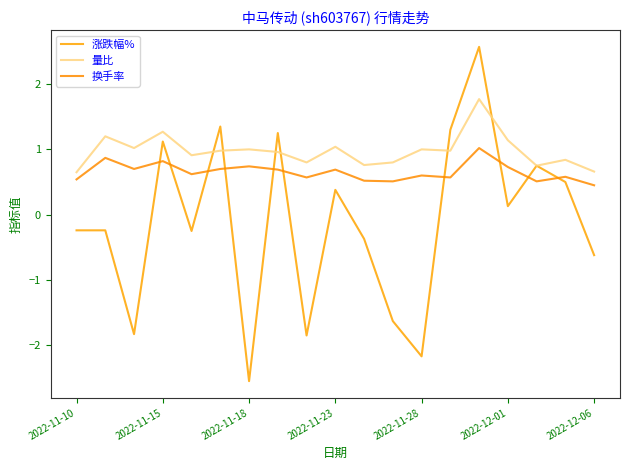

True or false: 涨跌幅% and 换手率 cross at least once.

True